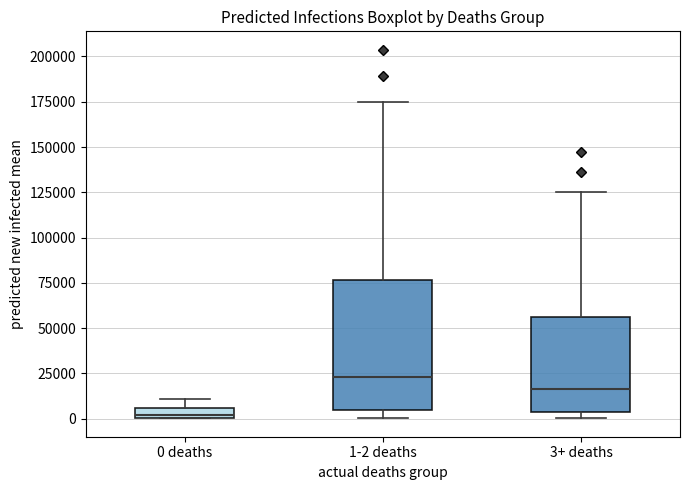

Comparing the boxes themselves (not the whiskers), which one is the tallest?

1-2 deaths